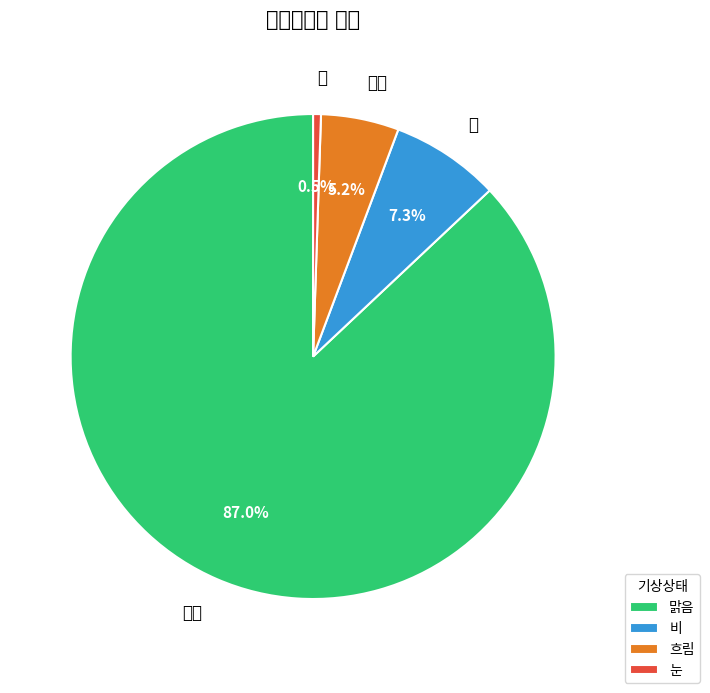

Which category has the smallest portion of the pie?

눈